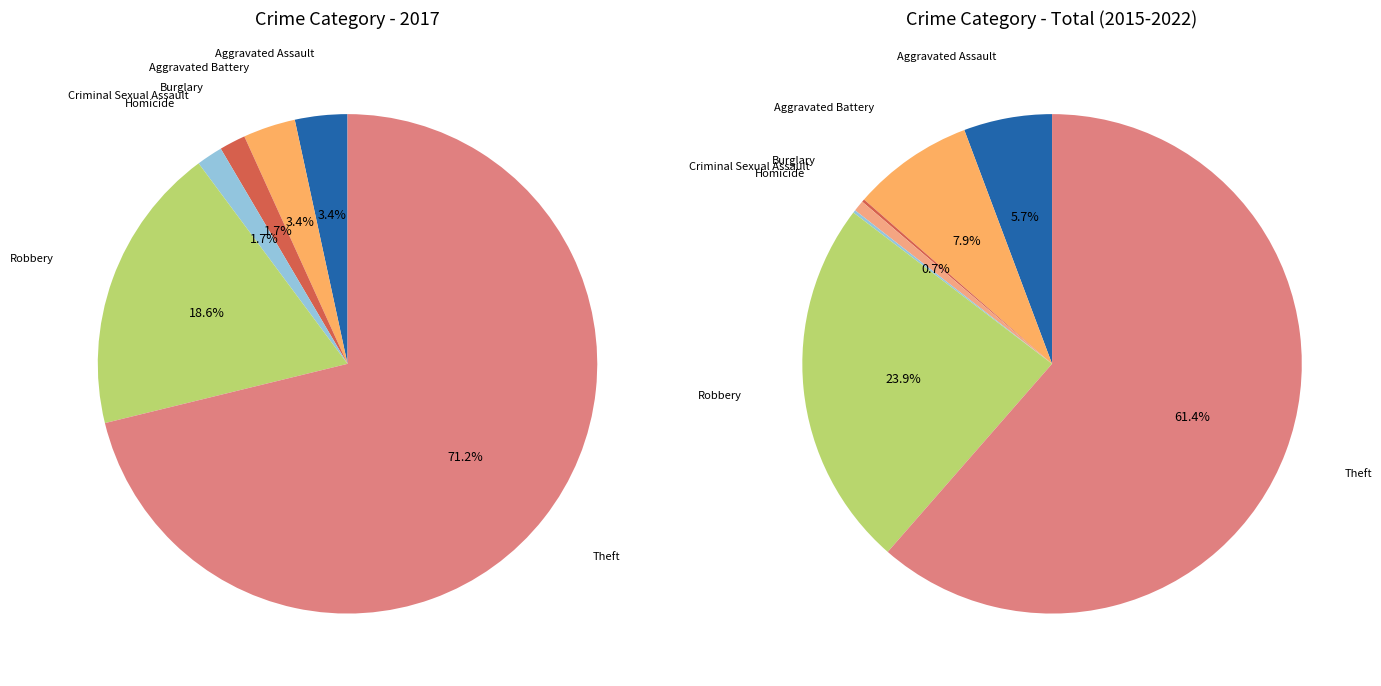

How many slices are in this pie chart?

7